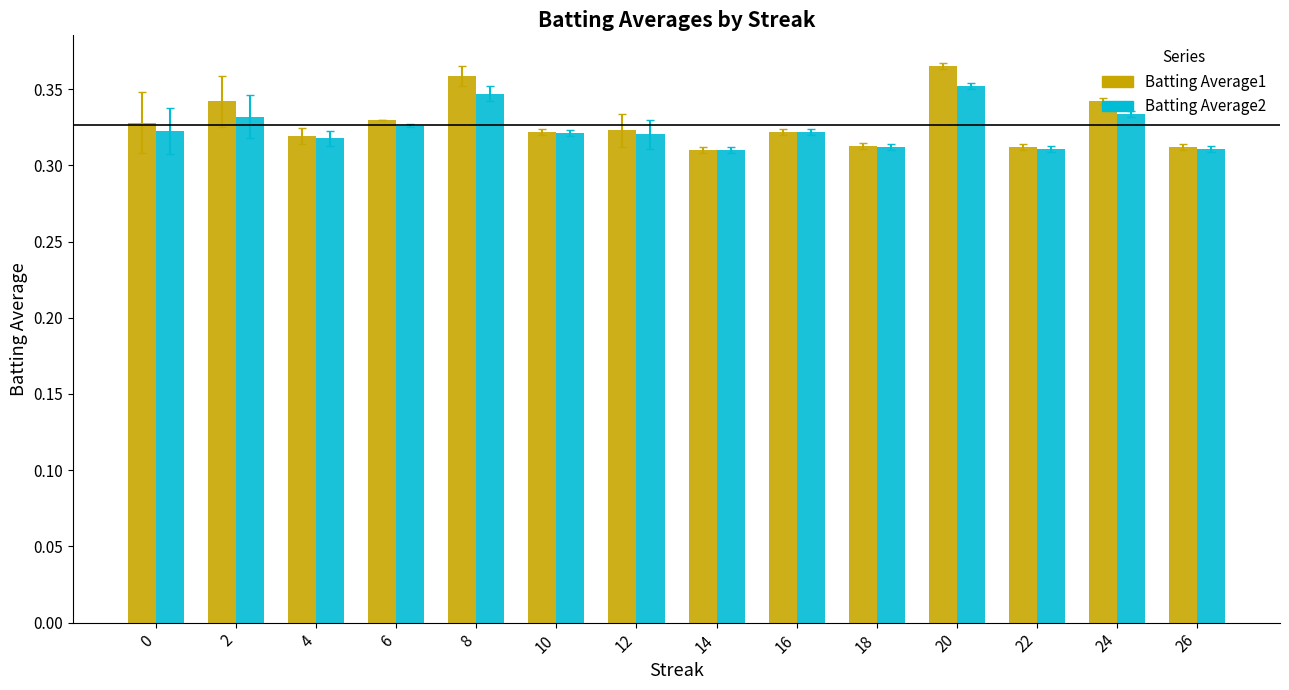

What are all the series names shown in the legend?

Batting Average1, Batting Average2